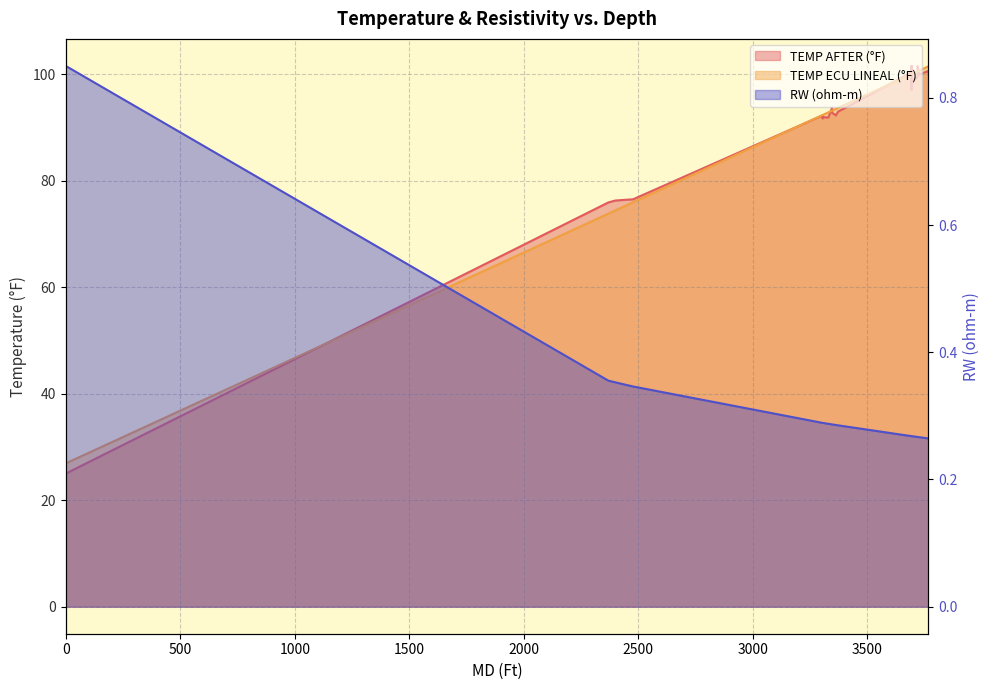

Where is the first local minimum for TEMP AFTER (°F)?

3304.83